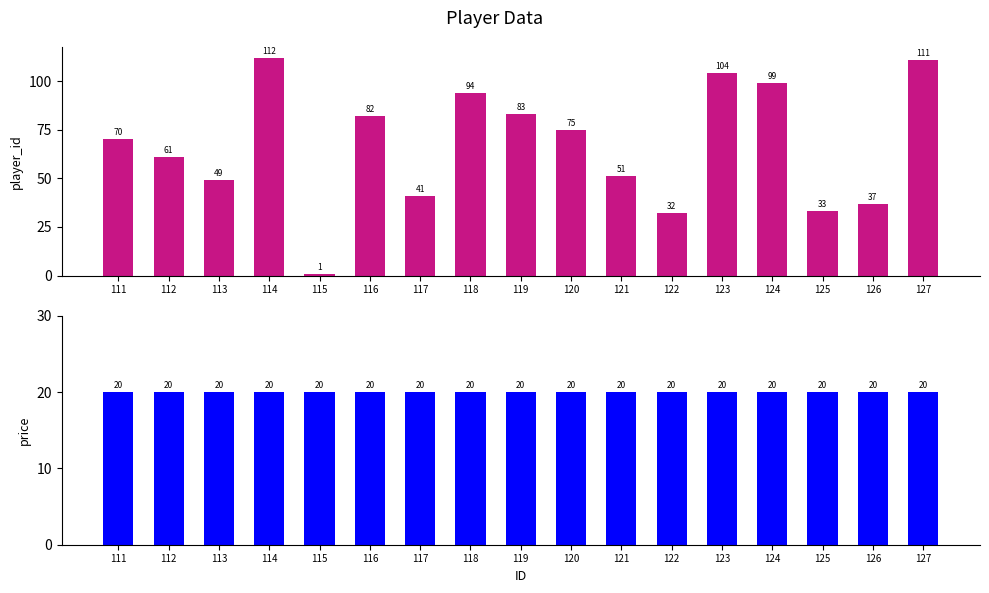

The player_id series shows 57 at 117. True or false?

False